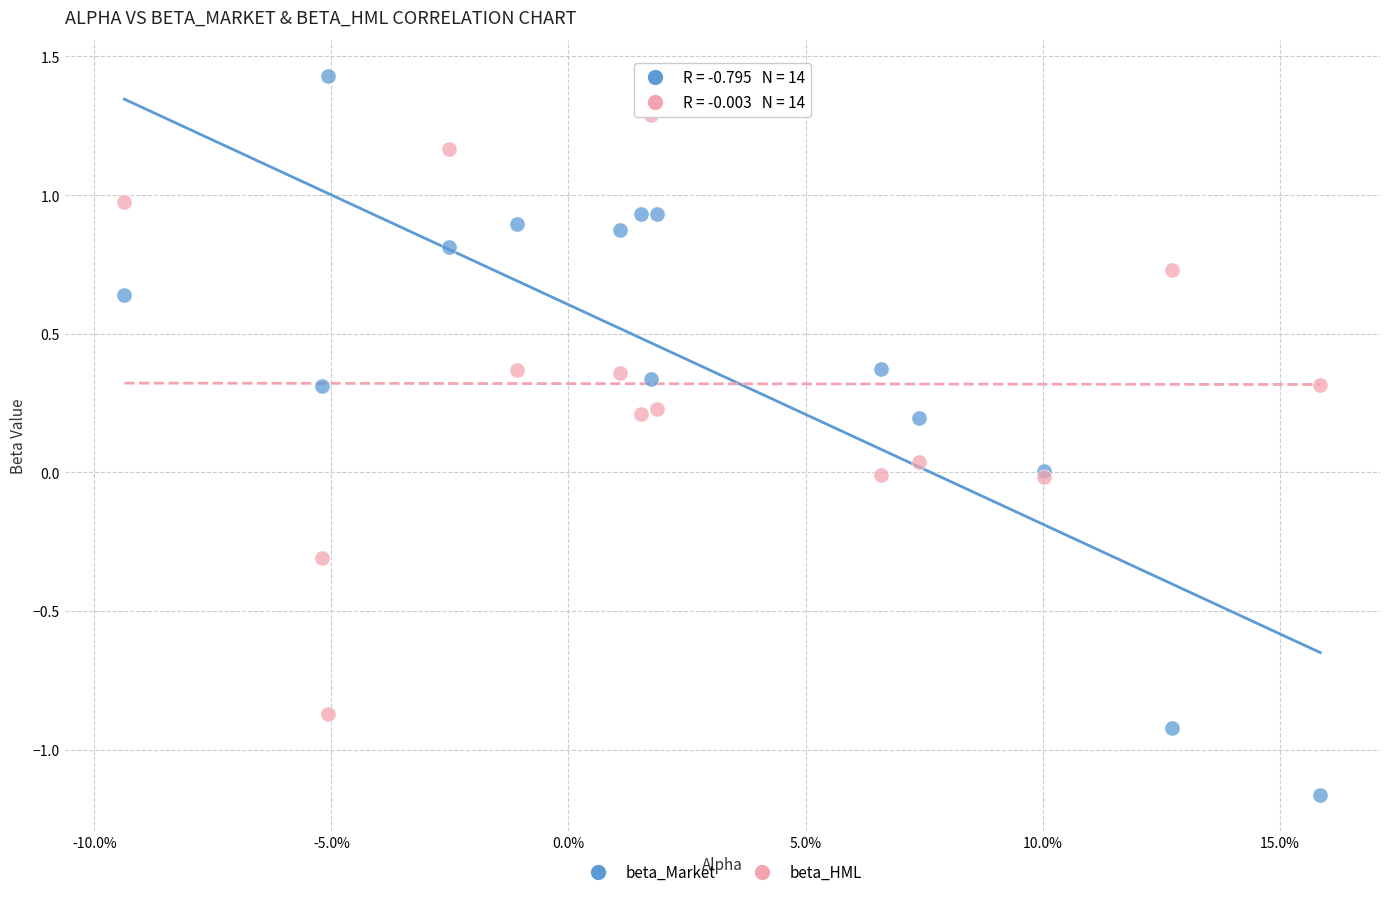

Which series has the widest spread of Y values?

beta_Market